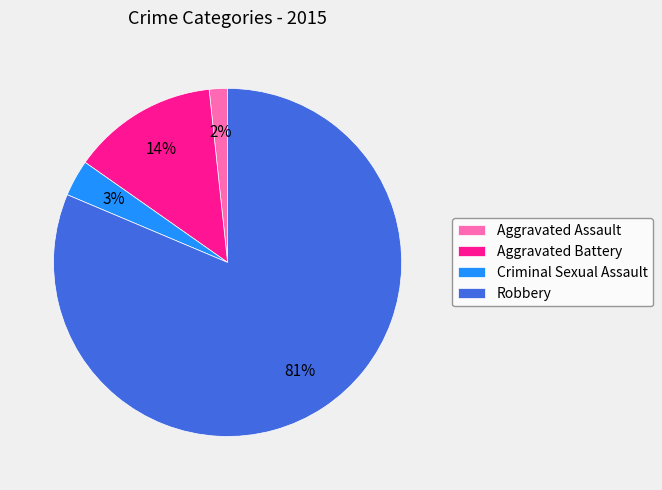

To the nearest percent, what is the combined percentage of Criminal Sexual Assault and Aggravated Assault?

5%